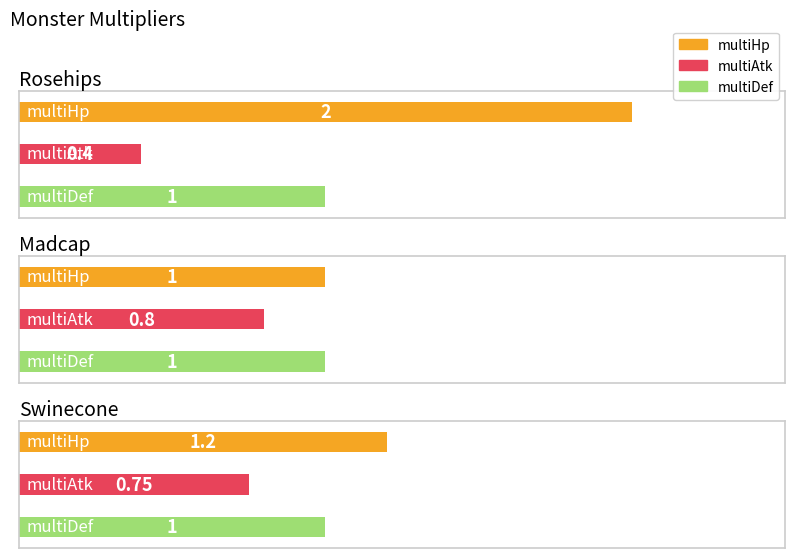

At which category does the chart reach its minimum across all series?

Rosehips